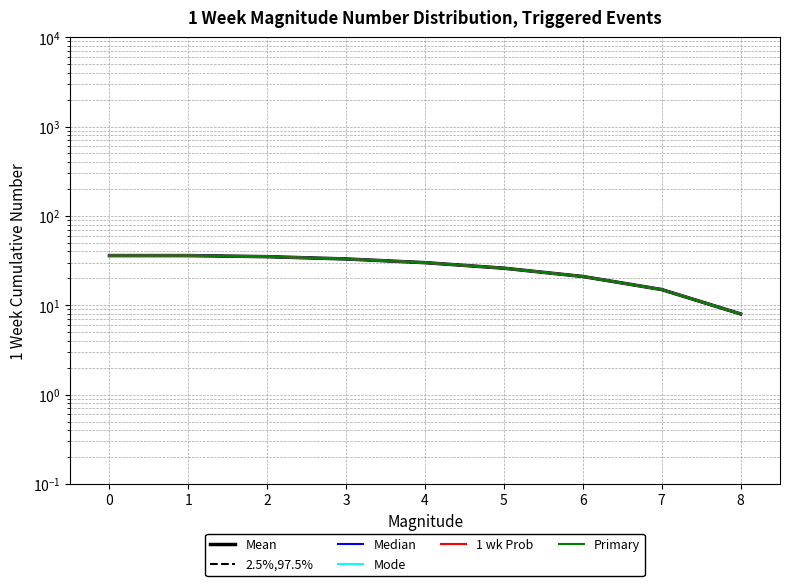

True or false: 2.5%,97.5% and Mode intersect in this chart.

False